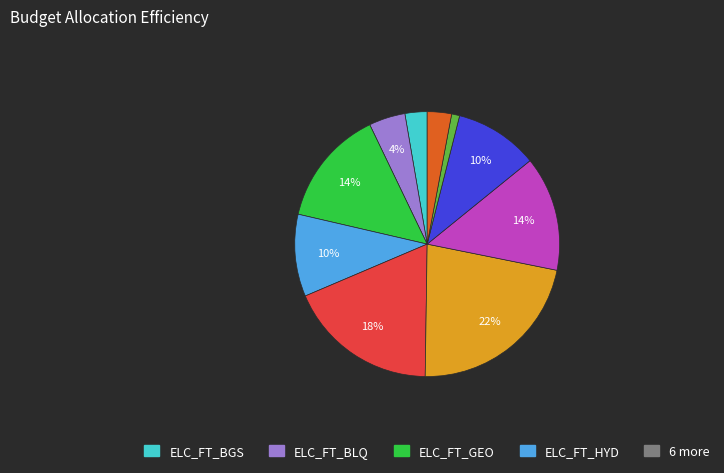

To the nearest percent, what is the average slice percentage?

10%